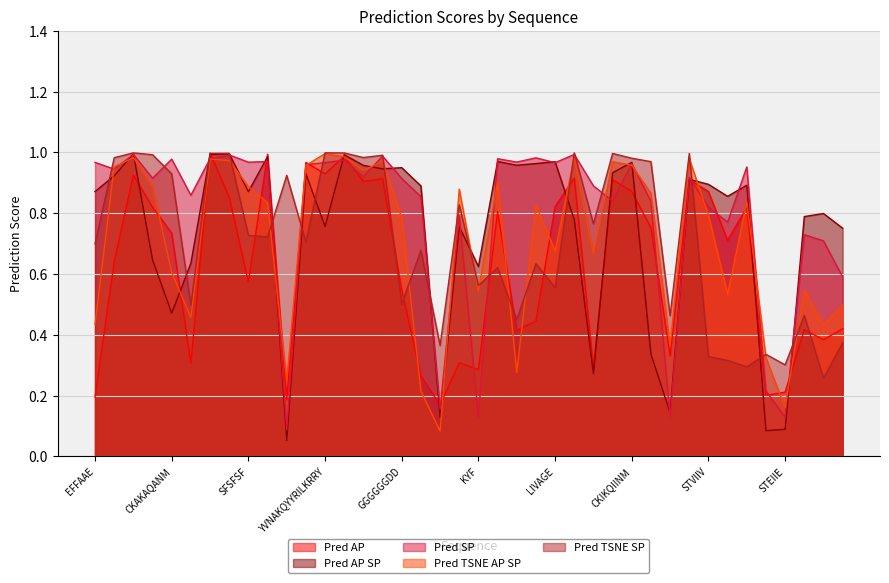

The value of Pred TSNE SP at FKFEFKFE is 1.0. True or false?

True